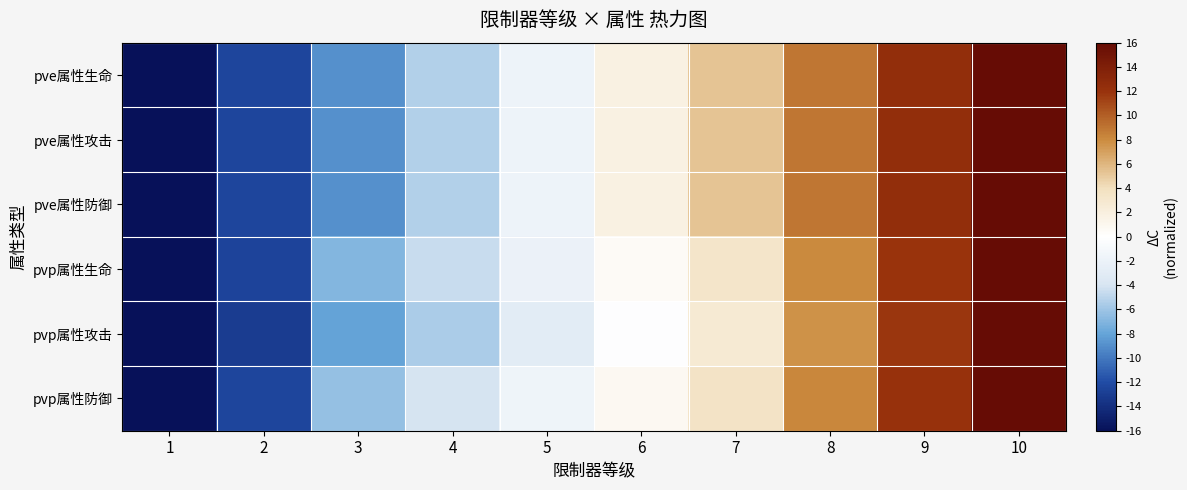

Reading right to left, what are all the values shown in this chart?

pve属性生命: 10=16.0	9=12.4	8=8.9	7=5.3	6=1.8	5=-1.8	4=-5.3	3=-8.9	2=-12.4	1=-16.0
pve属性攻击: 10=16.0	9=12.4	8=8.9	7=5.3	6=1.8	5=-1.8	4=-5.3	3=-8.9	2=-12.4	1=-16.0
pve属性防御: 10=16.0	9=12.4	8=8.9	7=5.3	6=1.8	5=-1.8	4=-5.3	3=-8.9	2=-12.4	1=-16.0
pvp属性生命: 10=16.0	9=12.0	8=8.0	7=3.3	6=0.5	5=-2.1	4=-4.6	3=-6.9	2=-12.6	1=-16.0
pvp属性攻击: 10=16.0	9=11.8	8=7.7	7=2.7	6=-0.2	5=-3.0	4=-5.6	3=-8.0	2=-13.1	1=-16.0
pvp属性防御: 10=16.0	9=12.0	8=8.2	7=3.6	6=0.8	5=-1.7	4=-4.1	3=-6.3	2=-12.5	1=-16.0